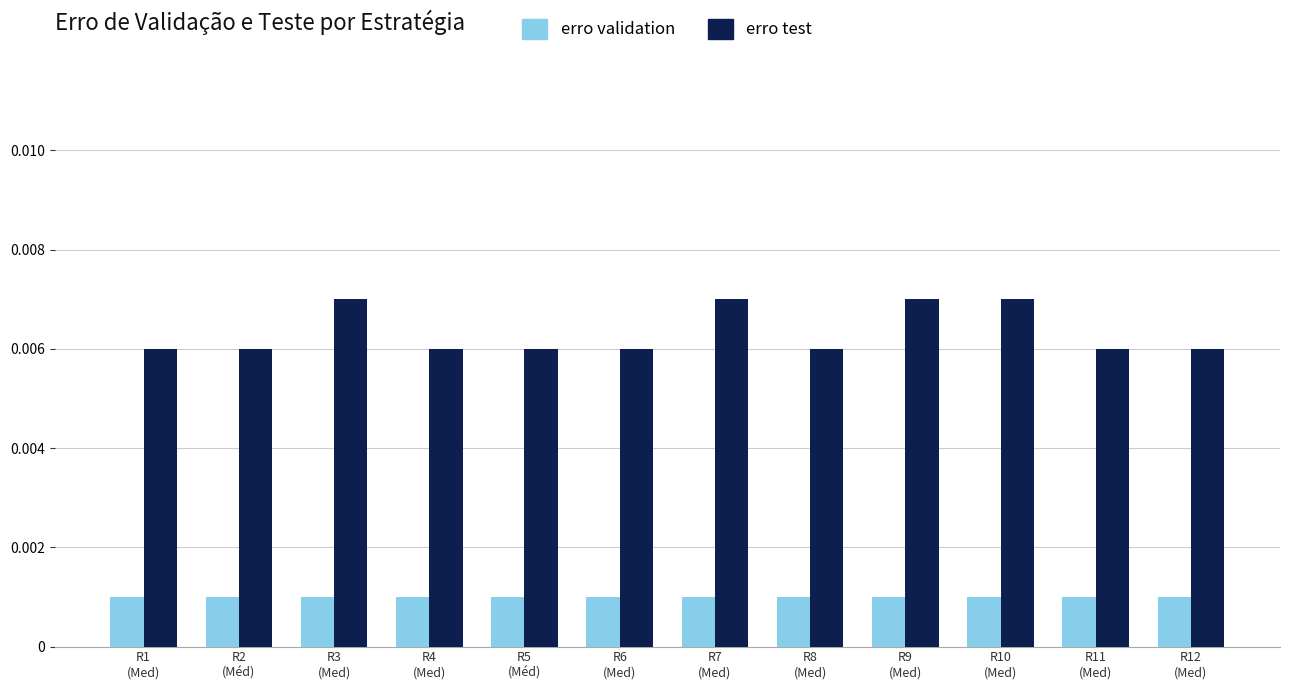

What is the label of the 3rd bar from the left?

R3
(Med)